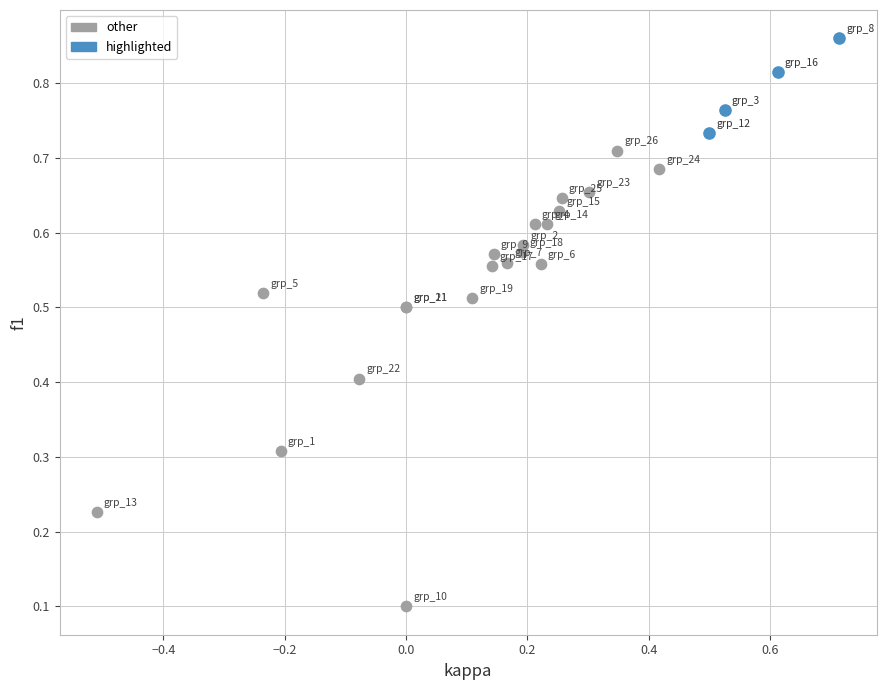

Which series has the widest spread of Y values?

other